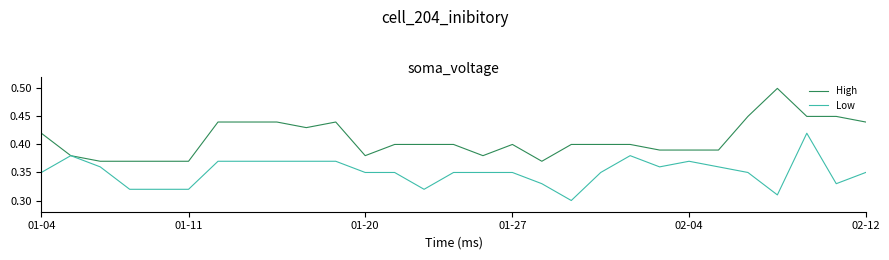

How many categories are shown in the chart?

29